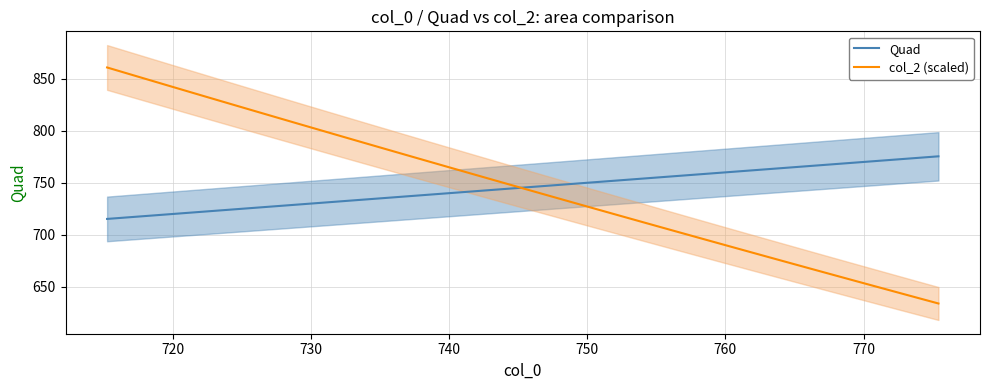

What is the minimum value shown in the chart?

634.0